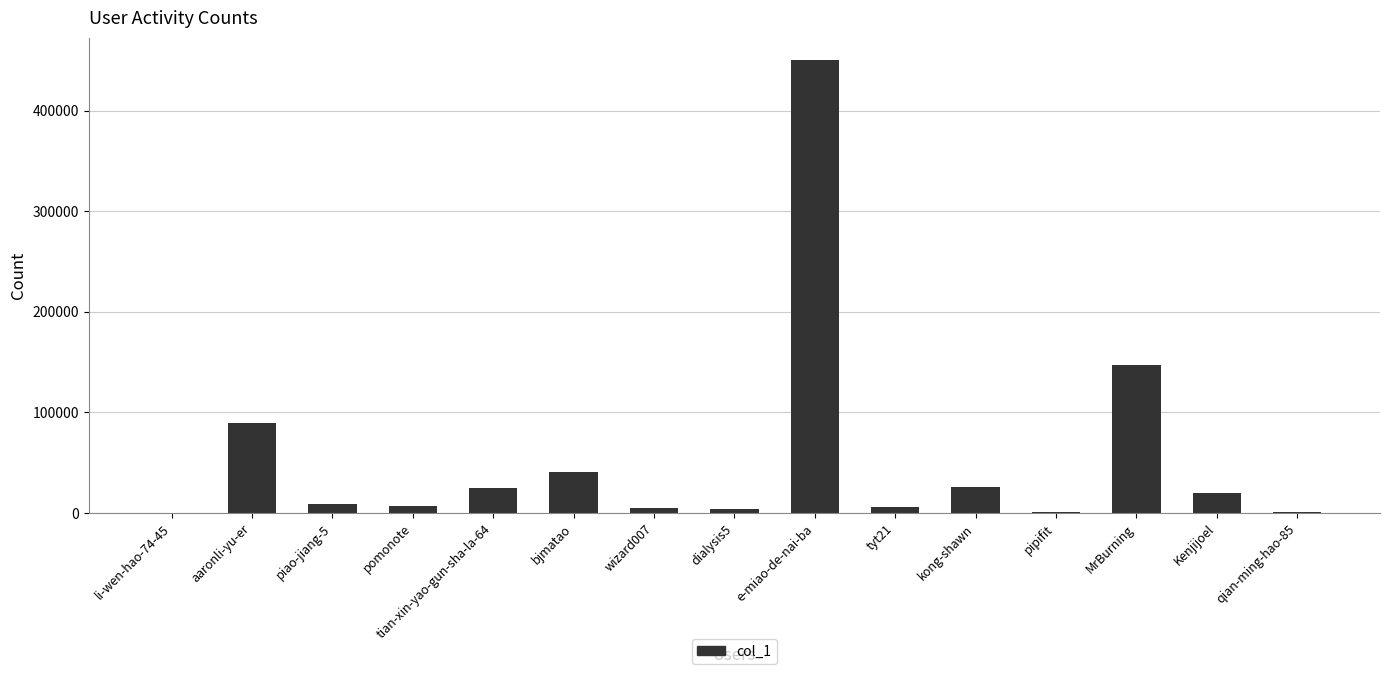

What is the sum of all values?

833301